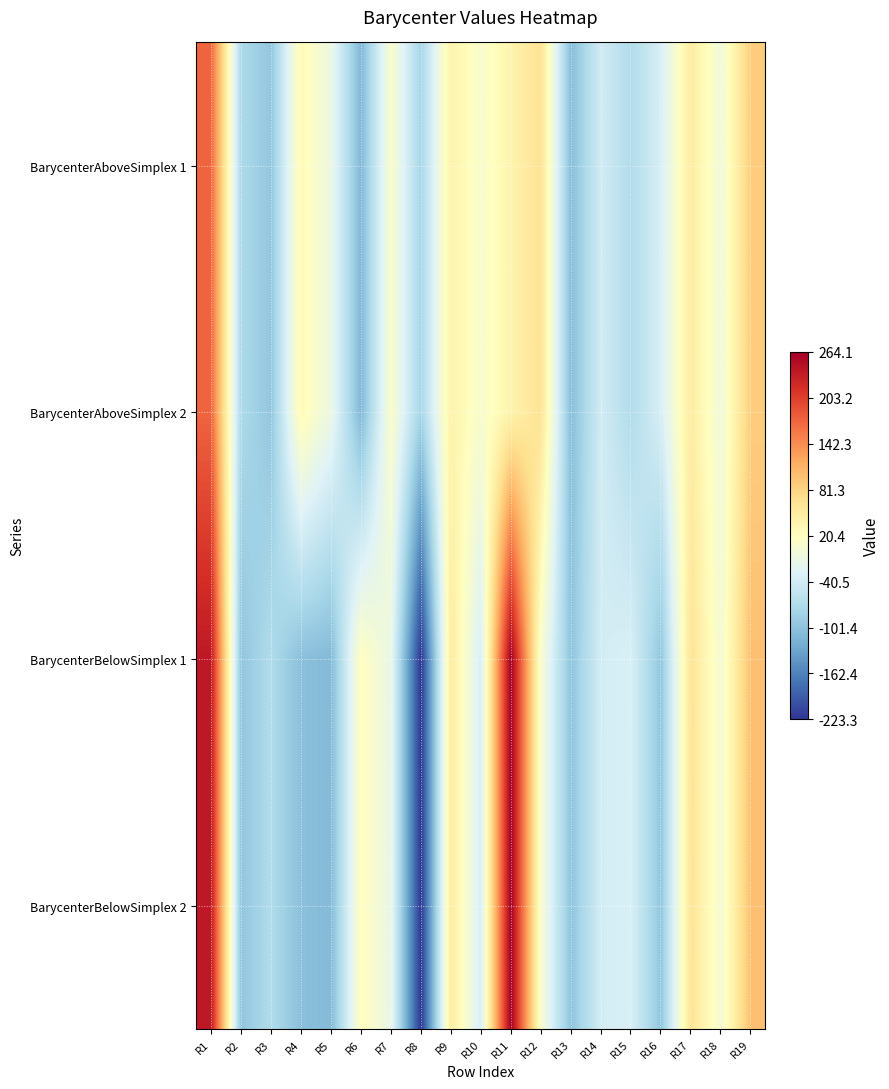

Which series has the largest total across all categories?

BarycenterAboveSimplex 1